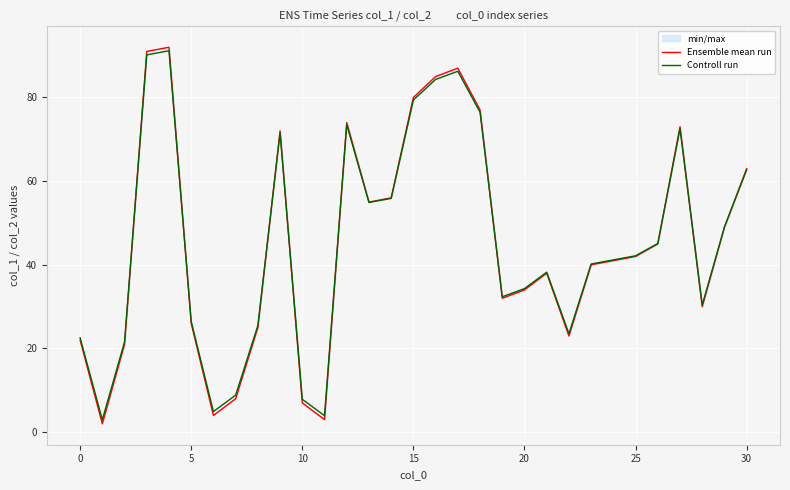

The value of Ensemble mean run at 15 is 141.2. True or false?

False